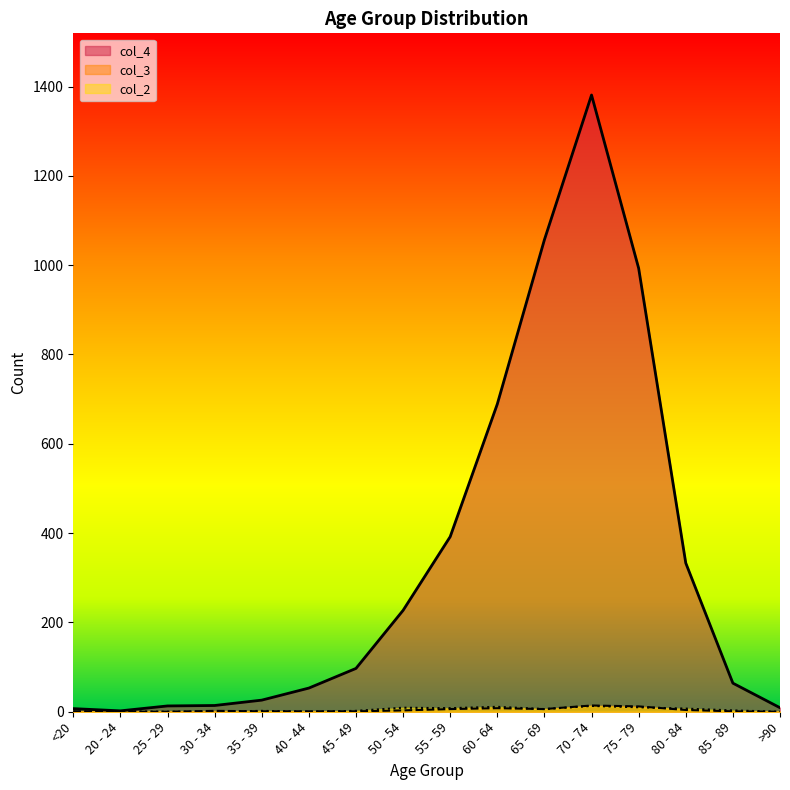

Which series has the largest range (max minus min)?

col_4